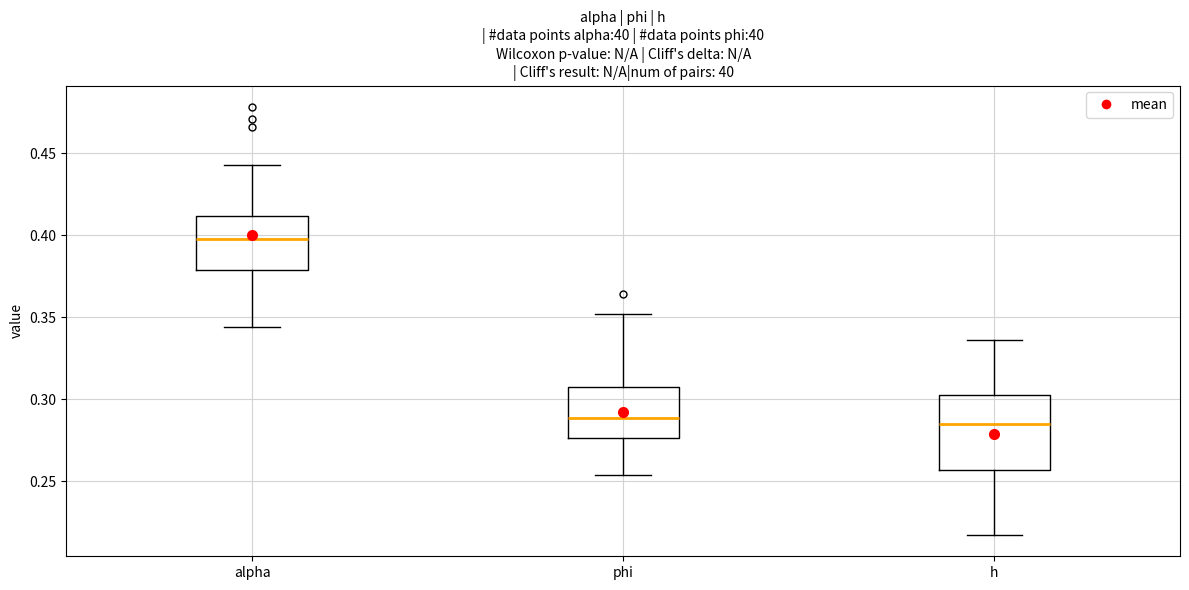

Reading left to right, read every box against the y-axis: the position of its median line, the range the box covers, and the ends of its whiskers. The values are not printed on the chart, so give them approximately, as read against the axis.

alpha: median 0.400, box 0.380 to 0.410, whiskers 0.345 to 0.445
phi: median 0.290, box 0.275 to 0.305, whiskers 0.255 to 0.350
h: median 0.285, box 0.255 to 0.305, whiskers 0.215 to 0.335